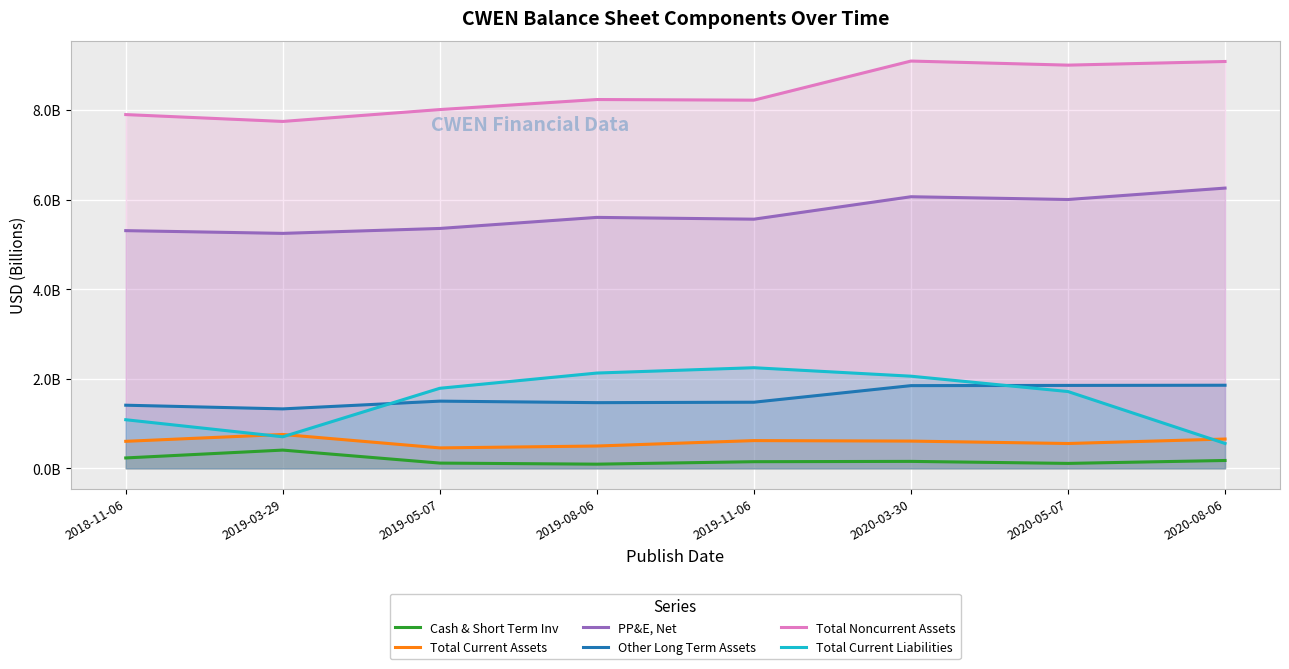

Reading right to left, extract all data points from this chart.

Cash & Short Term Inv: 2020-08-06=0.2	2020-05-07=0.1	2020-03-30=0.2	2019-11-06=0.1	2019-08-06=0.1	2019-05-07=0.1	2019-03-29=0.4	2018-11-06=0.2
Total Current Assets: 2020-08-06=0.7	2020-05-07=0.6	2020-03-30=0.6	2019-11-06=0.6	2019-08-06=0.5	2019-05-07=0.5	2019-03-29=0.8	2018-11-06=0.6
PP&E, Net: 2020-08-06=6.3	2020-05-07=6.0	2020-03-30=6.1	2019-11-06=5.6	2019-08-06=5.6	2019-05-07=5.4	2019-03-29=5.2	2018-11-06=5.3
Other Long Term Assets: 2020-08-06=1.9	2020-05-07=1.9	2020-03-30=1.8	2019-11-06=1.5	2019-08-06=1.5	2019-05-07=1.5	2019-03-29=1.3	2018-11-06=1.4
Total Noncurrent Assets: 2020-08-06=9.1	2020-05-07=9.0	2020-03-30=9.1	2019-11-06=8.2	2019-08-06=8.2	2019-05-07=8.0	2019-03-29=7.7	2018-11-06=7.9
Total Current Liabilities: 2020-08-06=0.6	2020-05-07=1.7	2020-03-30=2.1	2019-11-06=2.2	2019-08-06=2.1	2019-05-07=1.8	2019-03-29=0.7	2018-11-06=1.1